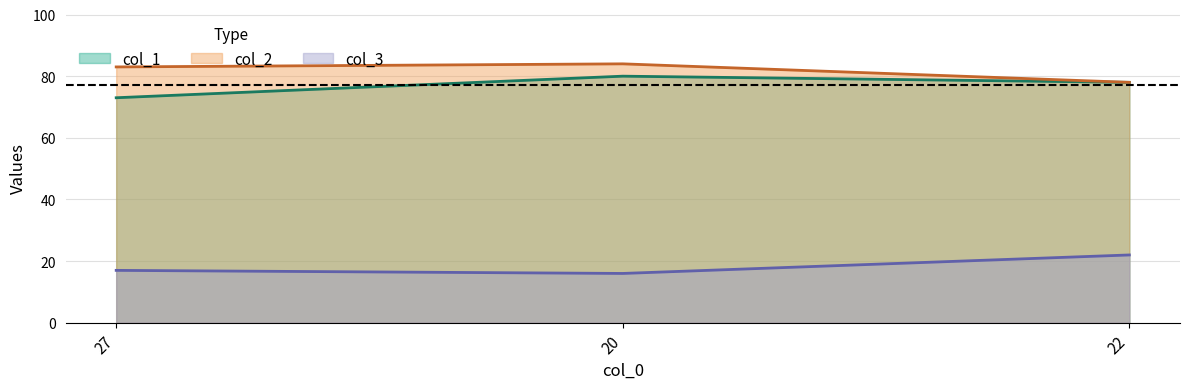

Where is col_3 nearest to the value 19?

27